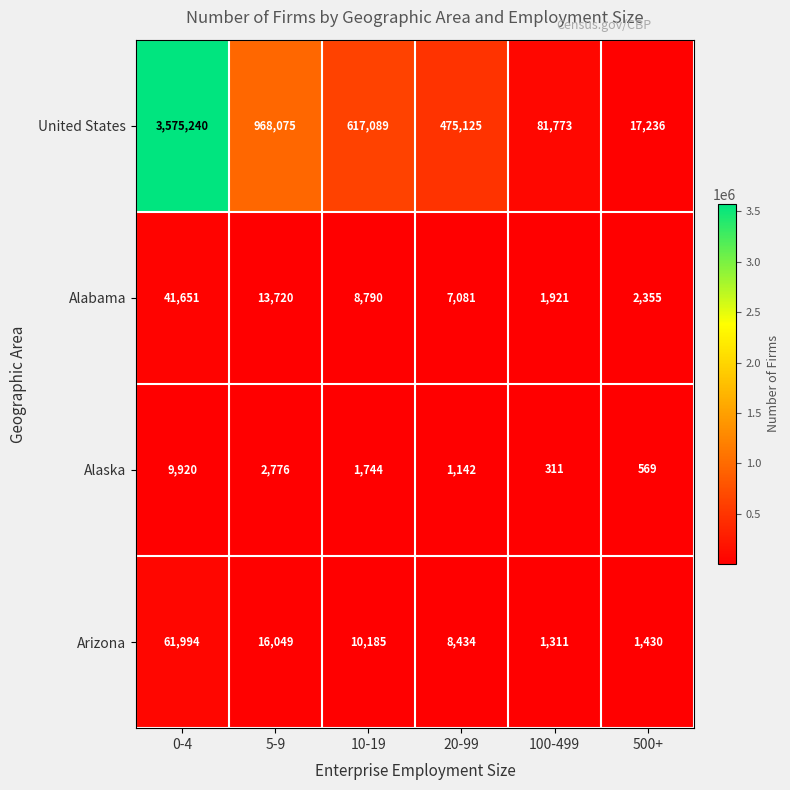

Which series has the widest spread of values?

United States